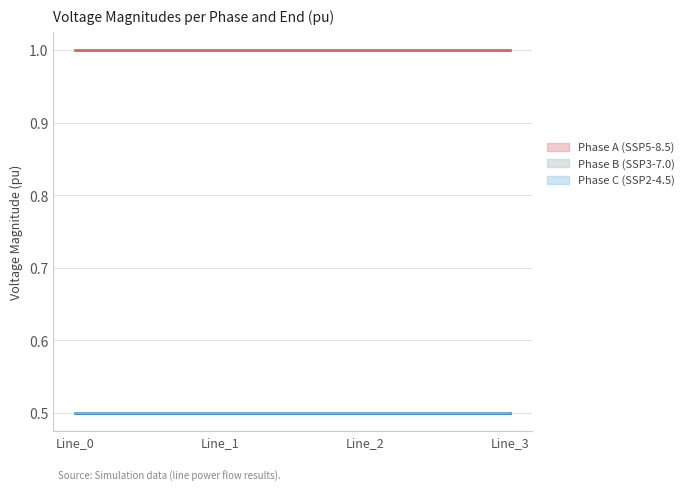

True or false: pf_vm_a_to_pu has a value of 1.0 at Line_0.

True